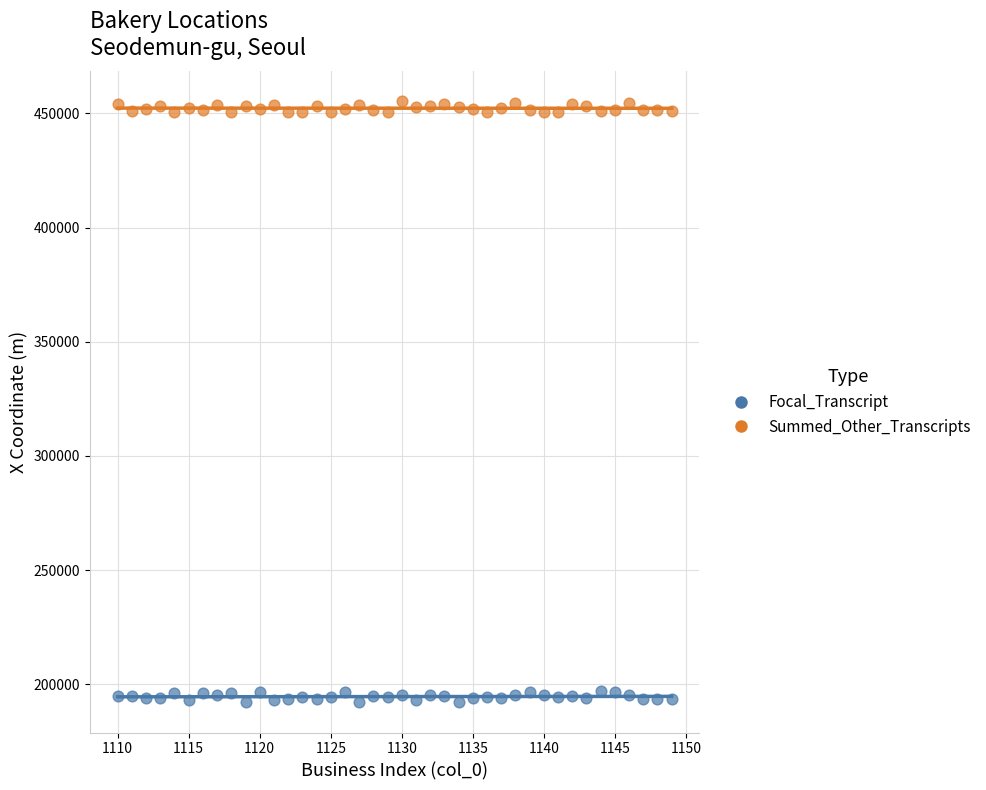

Across all data points, what is the range of Y values (max minus min)?

263171.6